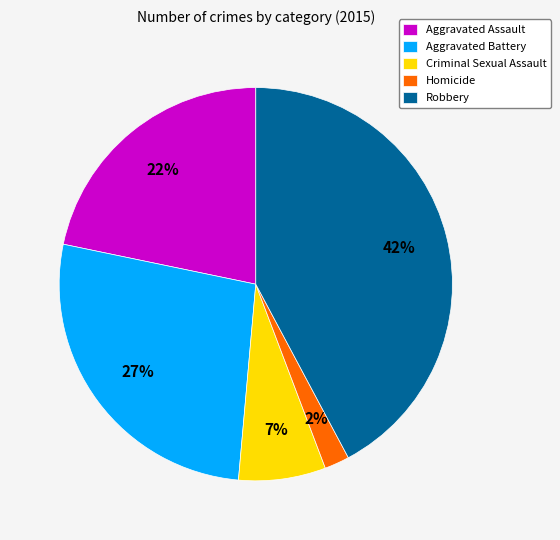

Which has a higher value, Robbery or Aggravated Battery?

Robbery